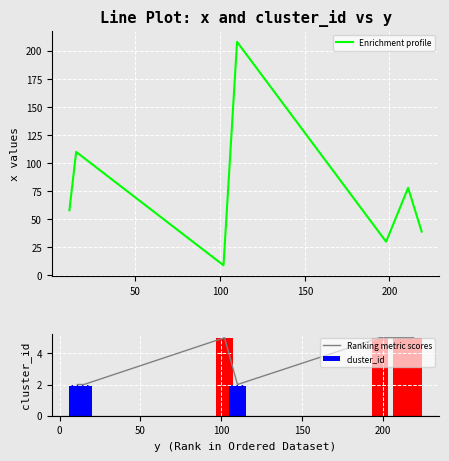

Which series has the largest total across all categories?

Enrichment profile